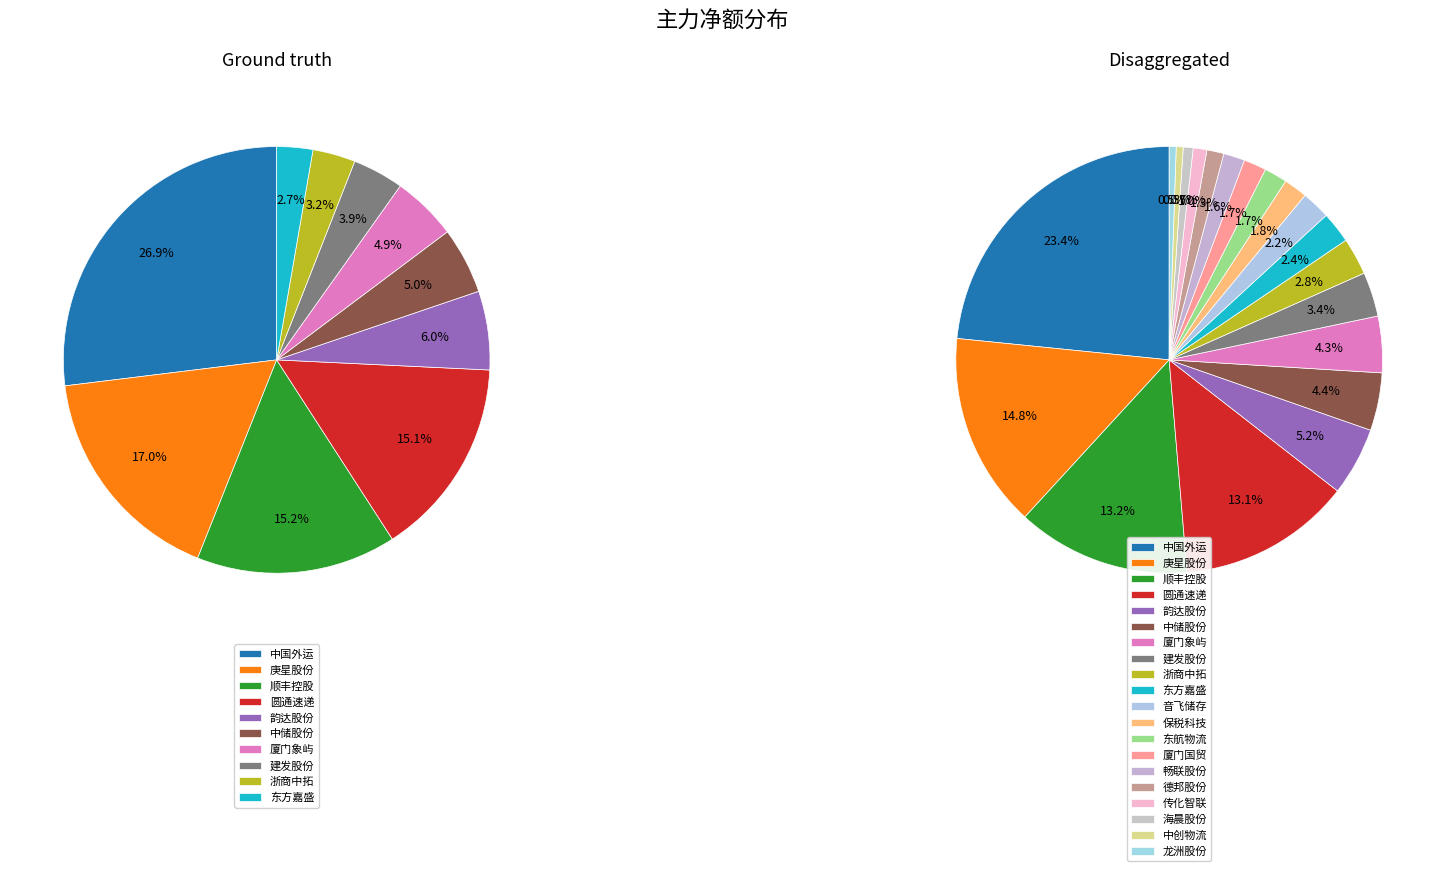

The 中储股份 slice represents 1% of the pie. True or false?

False